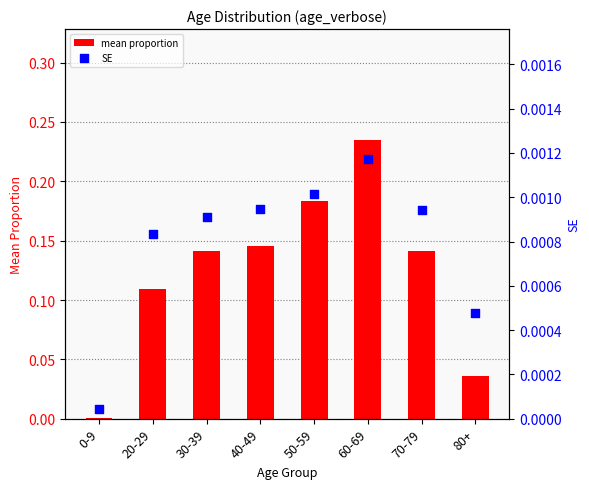

Which series contains the highest Y value?

mean proportion